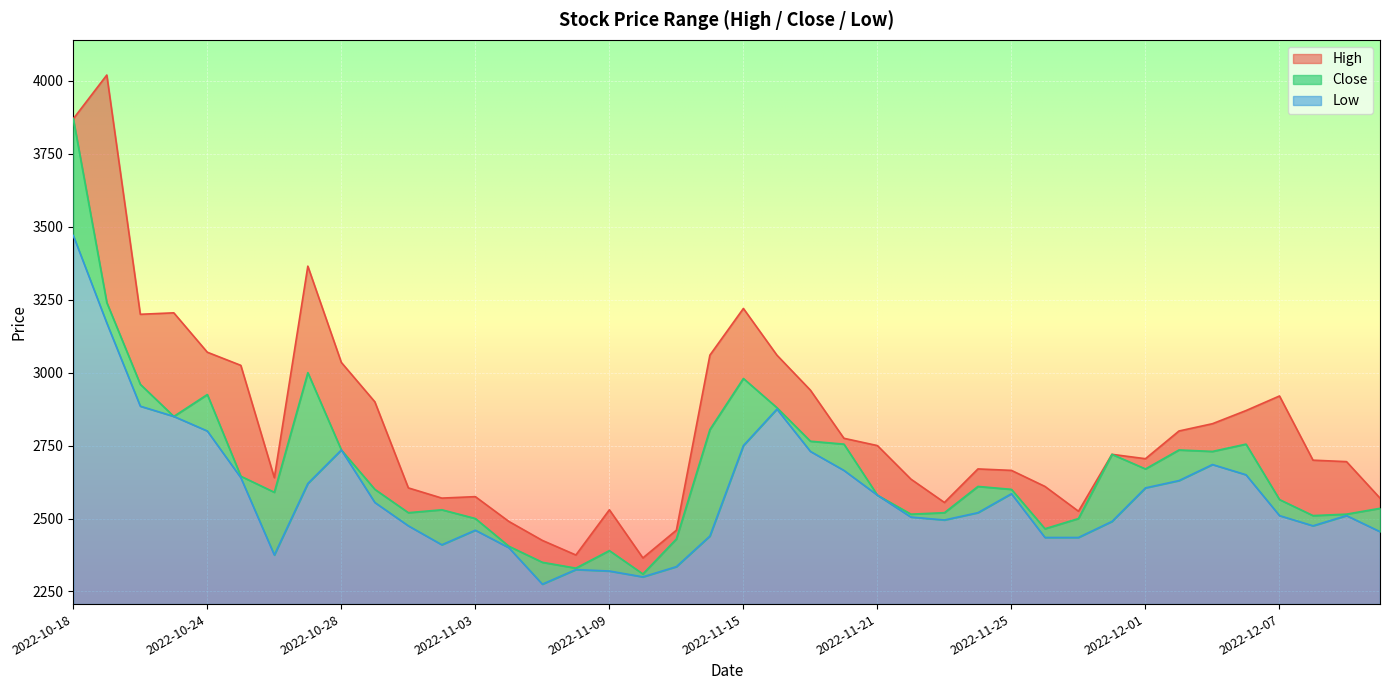

What is the highest value of the Close series?

3870